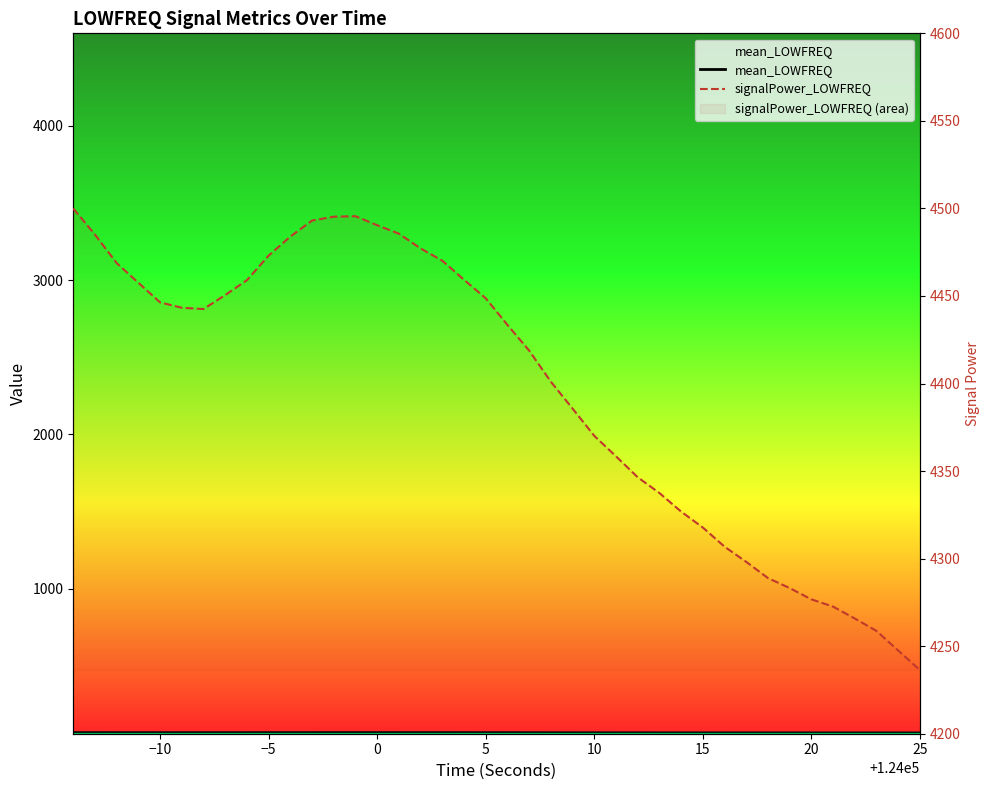

What are all the series names shown in the legend?

mean_LOWFREQ, signalPower_LOWFREQ